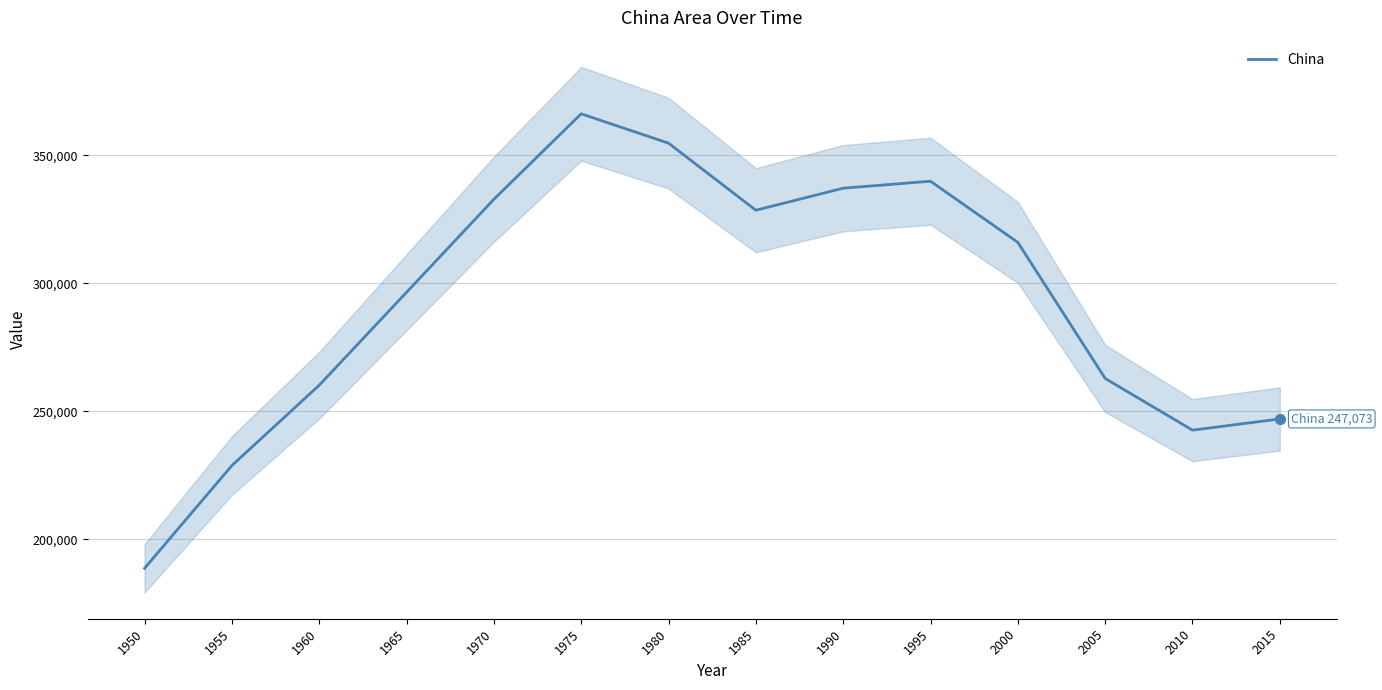

What is the change in value from 1970 to 1980?

+21943.0